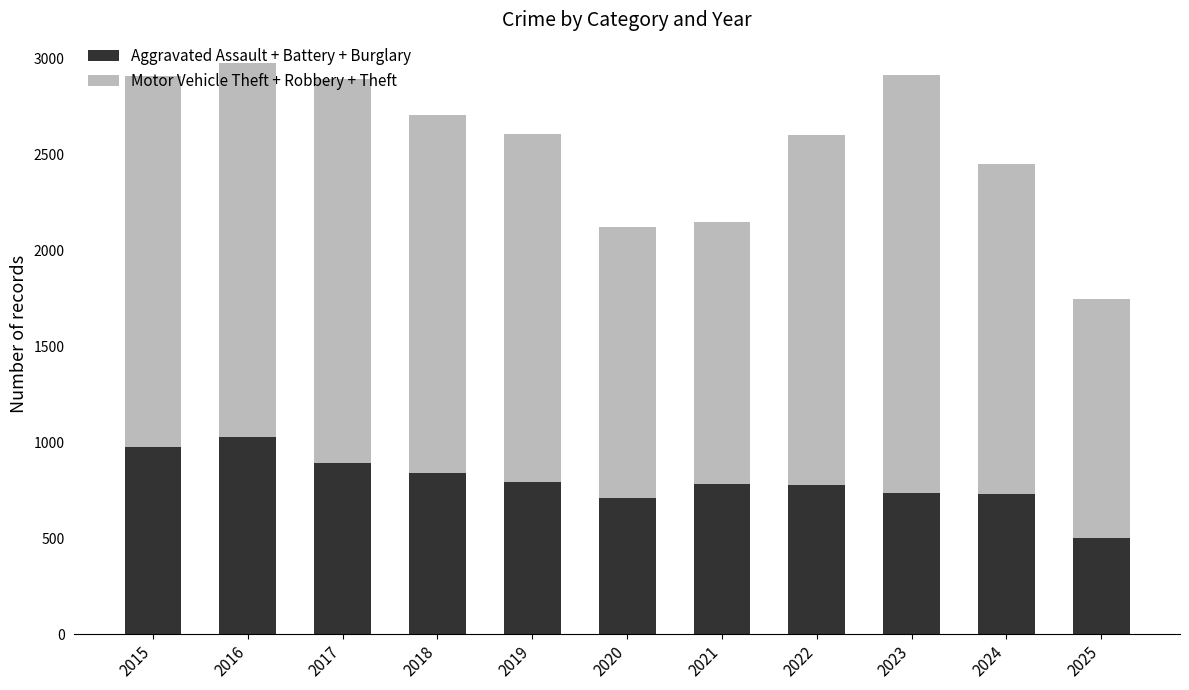

What is the average value of the Aggravated Assault + Battery + Burglary series?

797